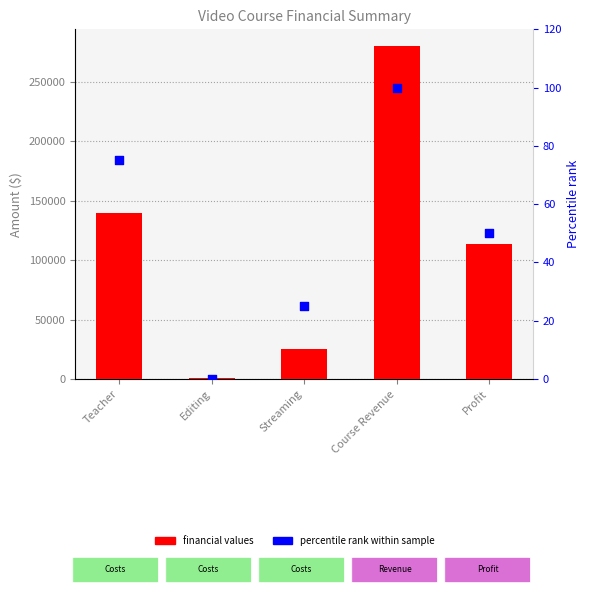

Is the value of financial values at Course Revenue greater than the value of percentile rank at Streaming?

Yes